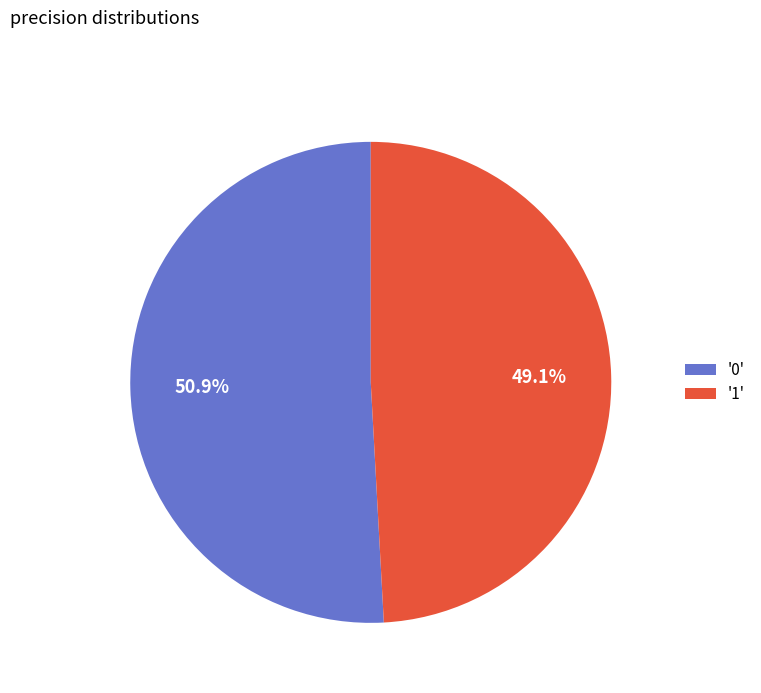

To the nearest percent, what is the difference between the largest and smallest slice percentages?

2%